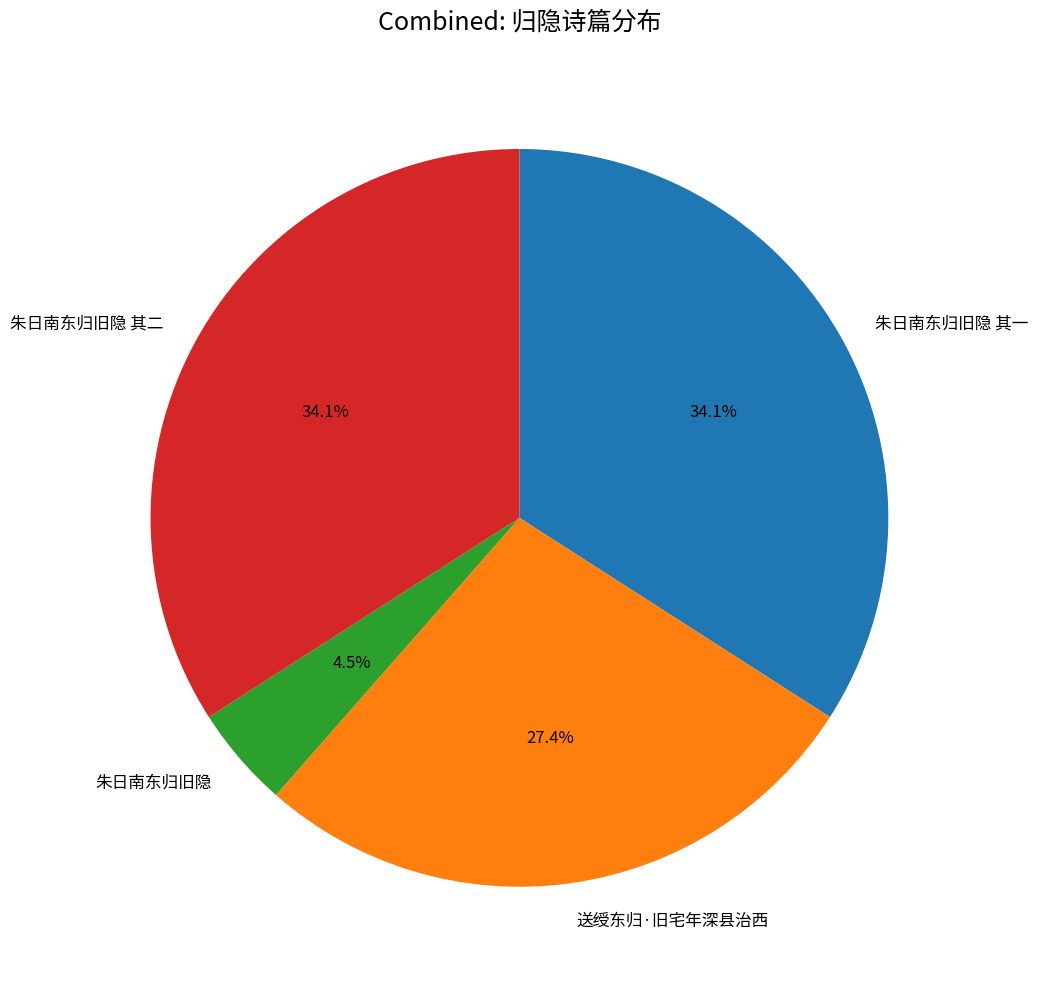

Does 朱日南东归旧隐 account for over 50% of the chart?

No